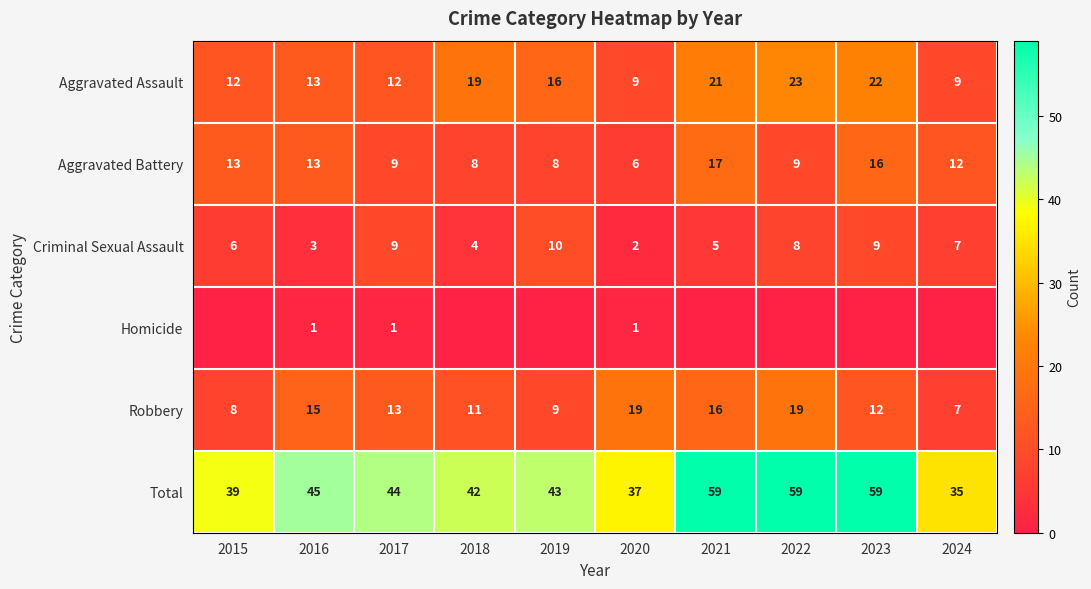

Which has a higher value, 2016 or 2015?

2016